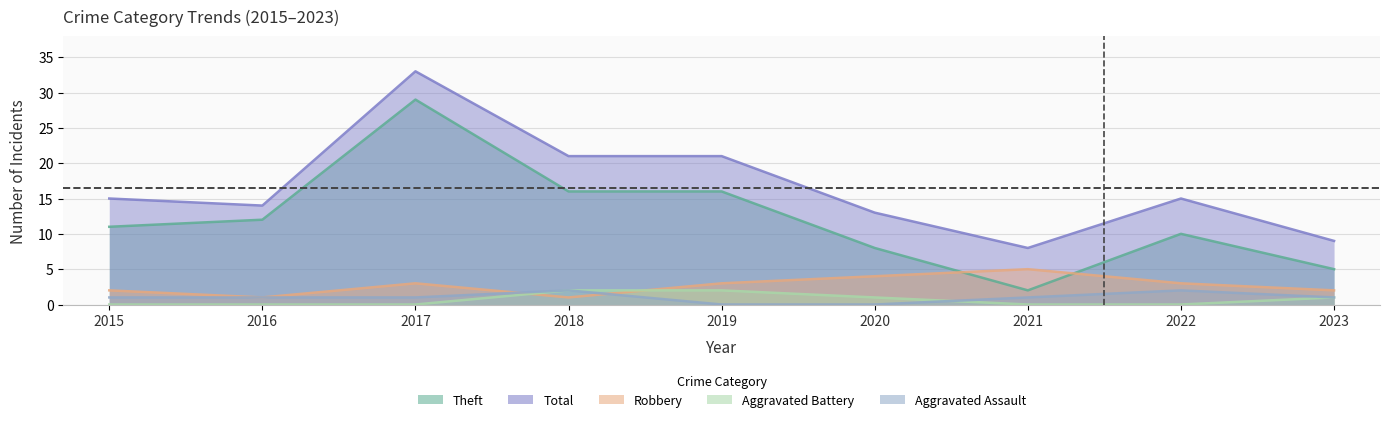

True or false: Aggravated Battery and Theft cross at least once.

False